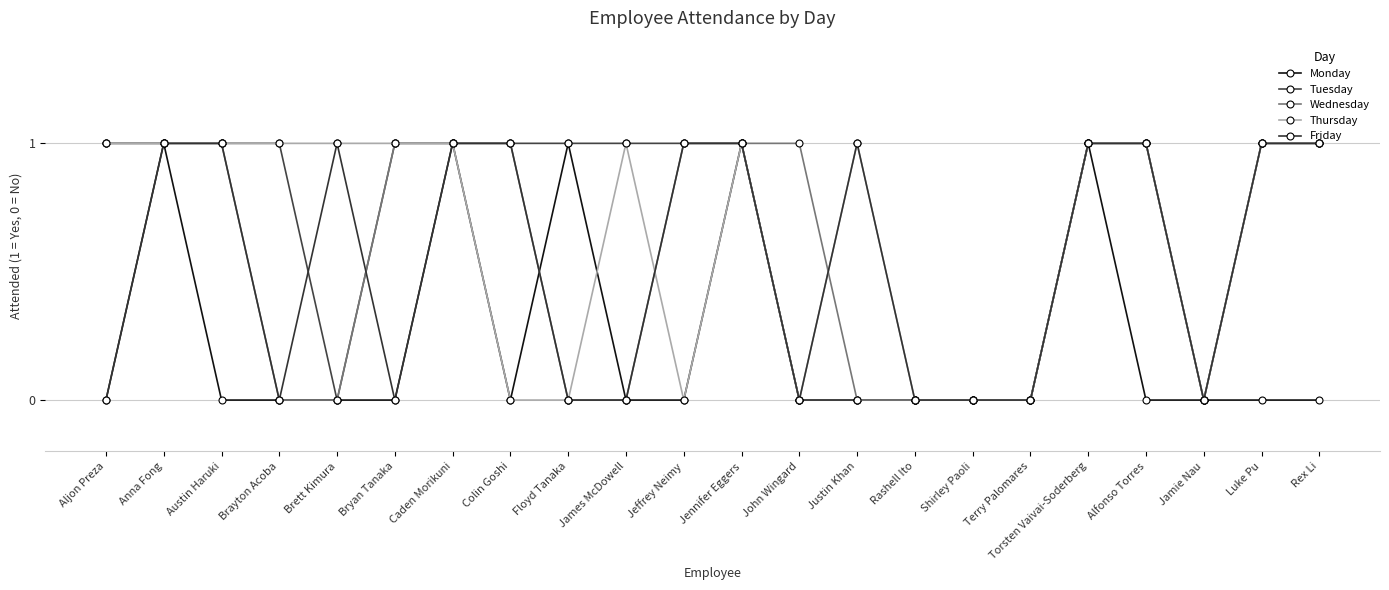

Count the number of categories in the chart.

22